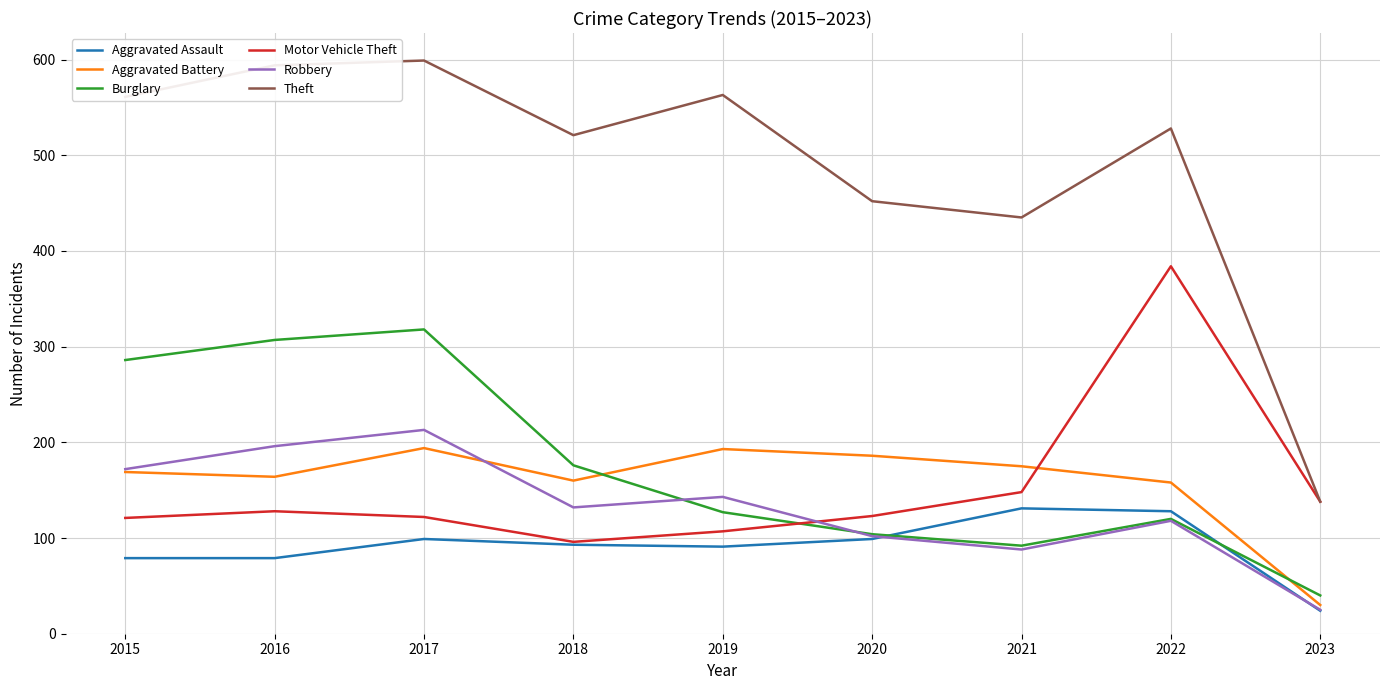

What are all the series names shown in the legend?

Aggravated Assault, Aggravated Battery, Burglary, Motor Vehicle Theft, Robbery, Theft